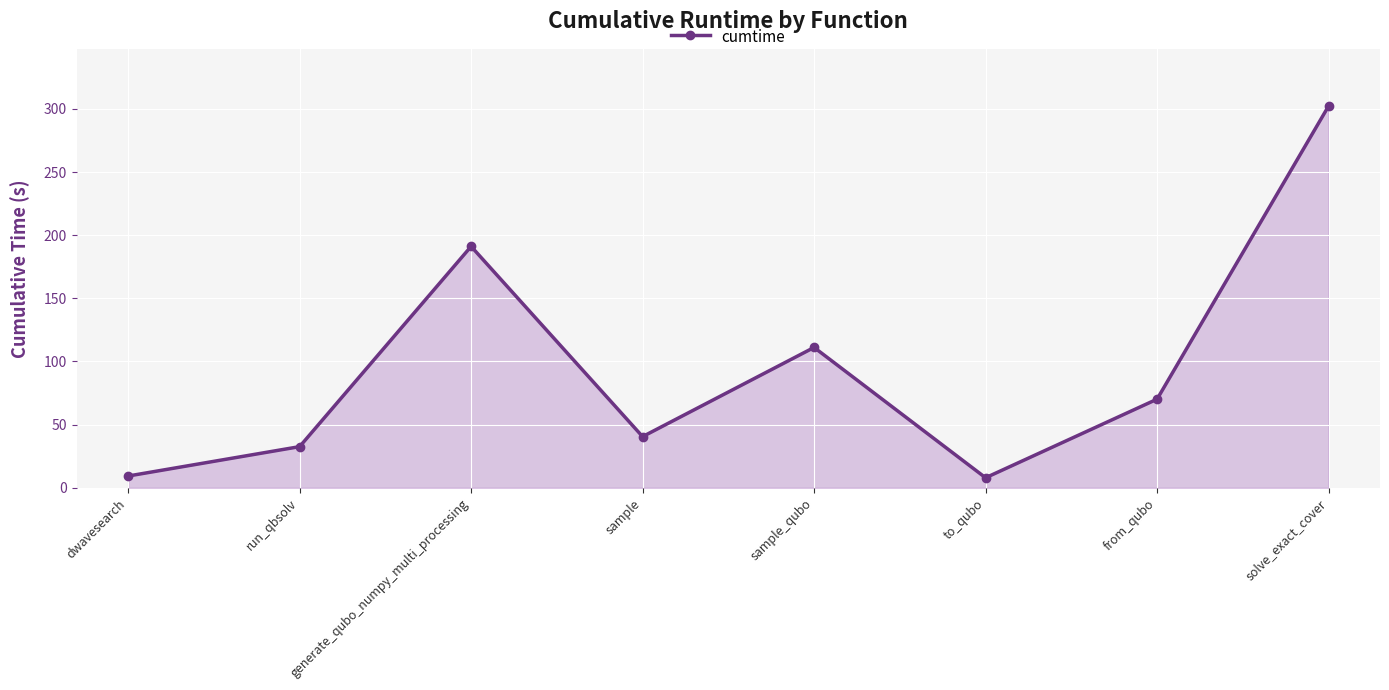

What is the change in value from sample to to_qubo?

-32.6